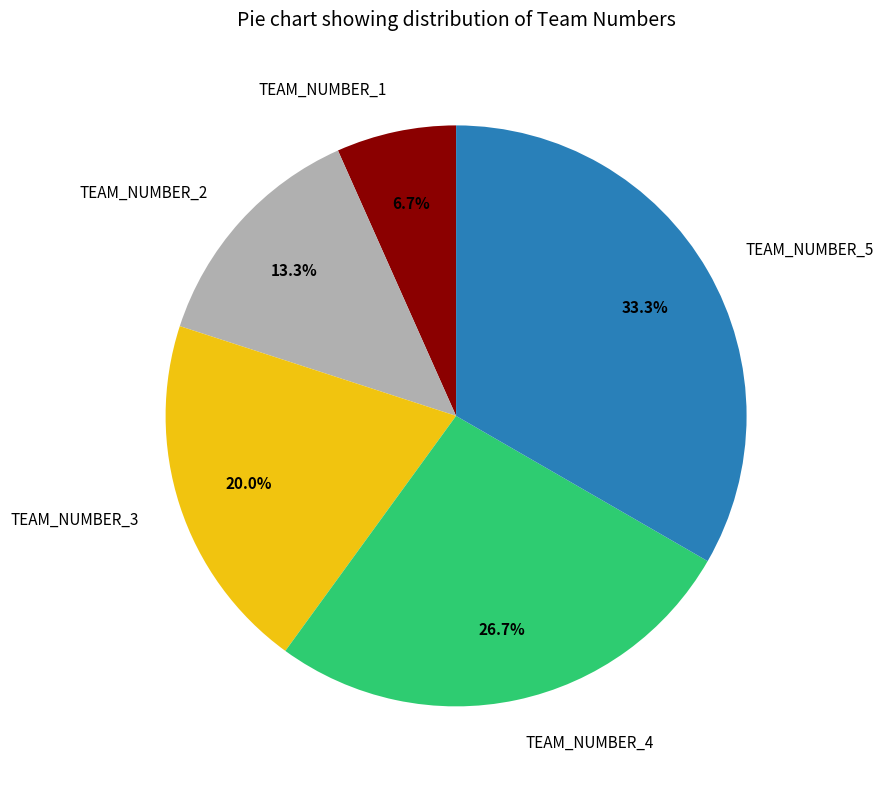

To the nearest percent, what is the average slice percentage?

20%